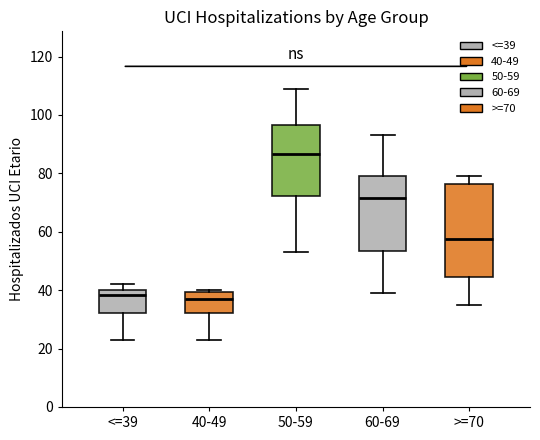

Where is the lower edge of the box for 40-49 on the y-axis? The values are not printed on the chart, so give them approximately, as read against the axis.

32